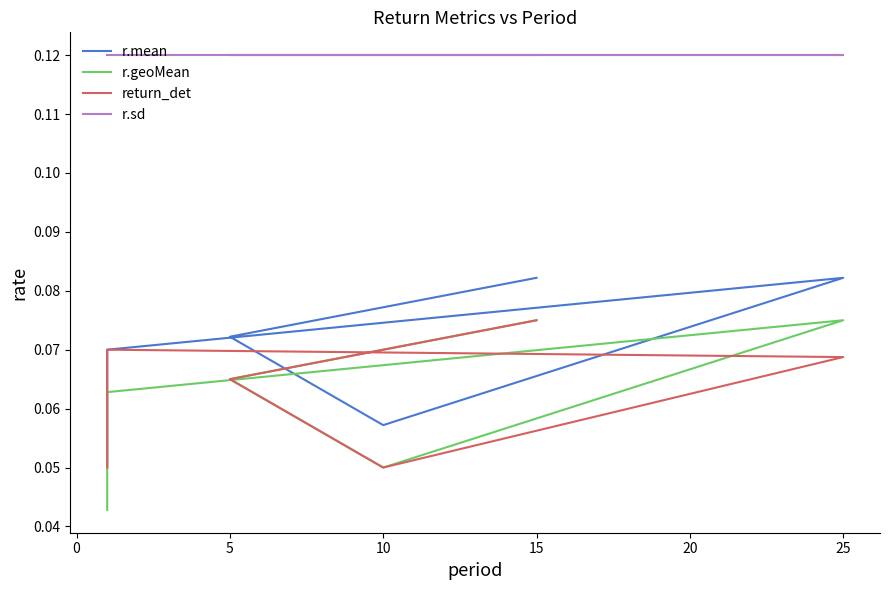

At how many categories does at least one series exceed 0?

9